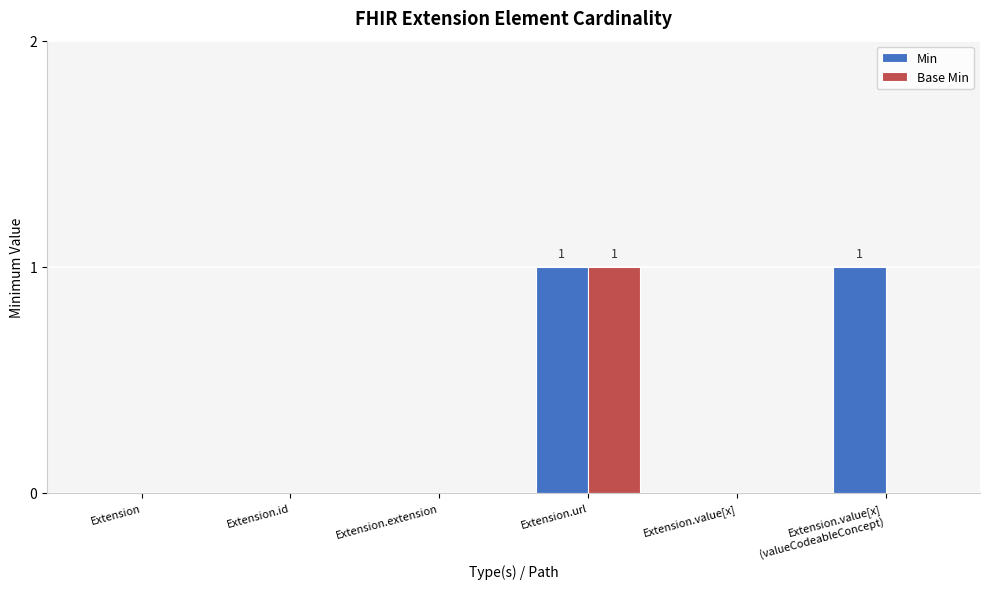

How many data points does each series have?

6